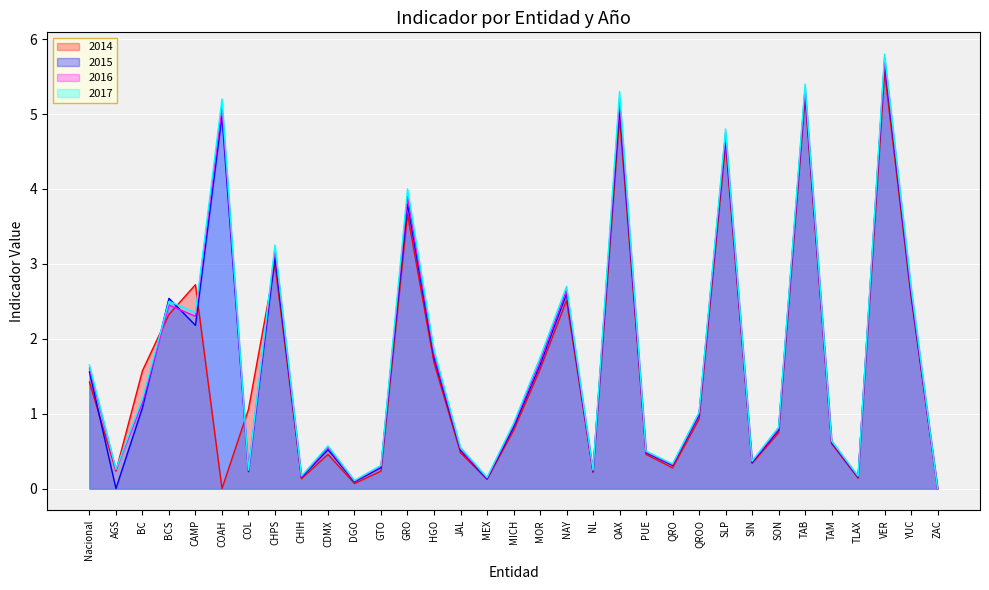

What is the highest value of the 2014 series?

5.6